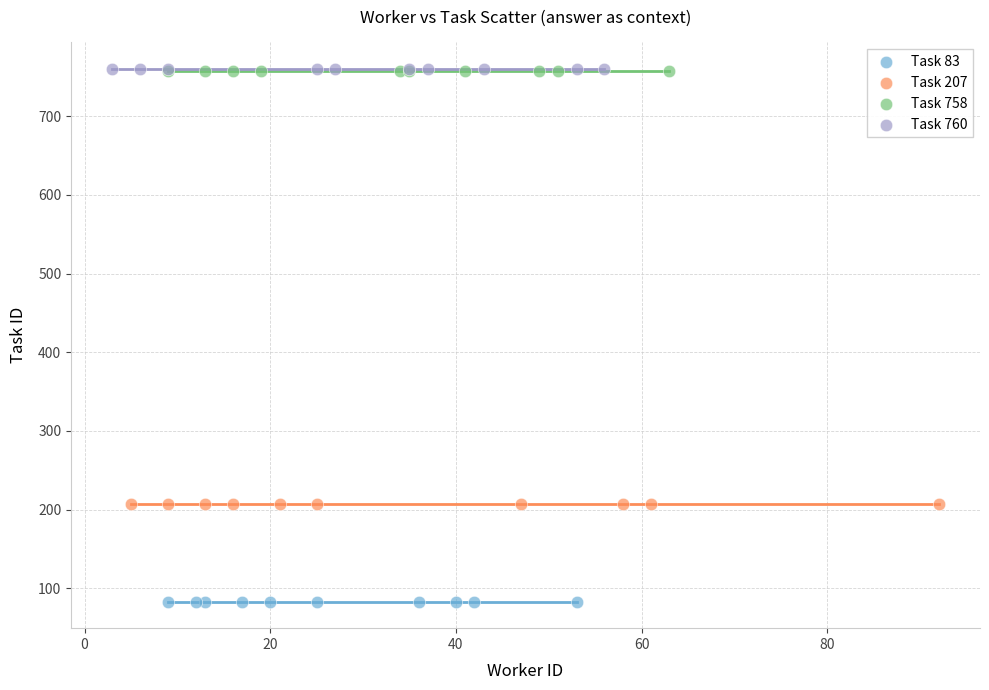

Which series contains the lowest Y value?

Task 83